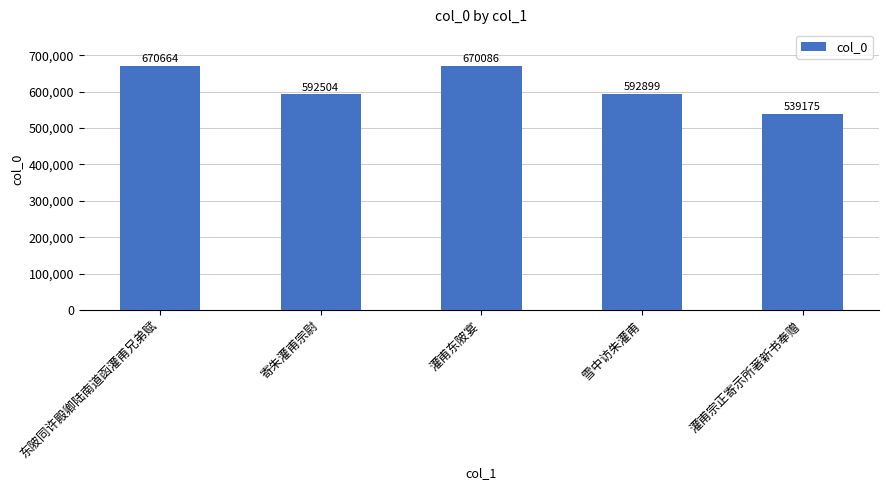

The value at 灌甫东陂宴 is 386224. True or false?

False